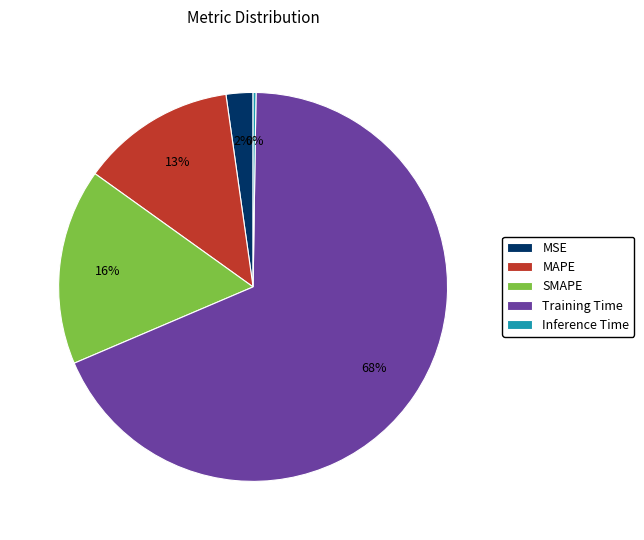

Does MAPE represent more than half of the total?

No